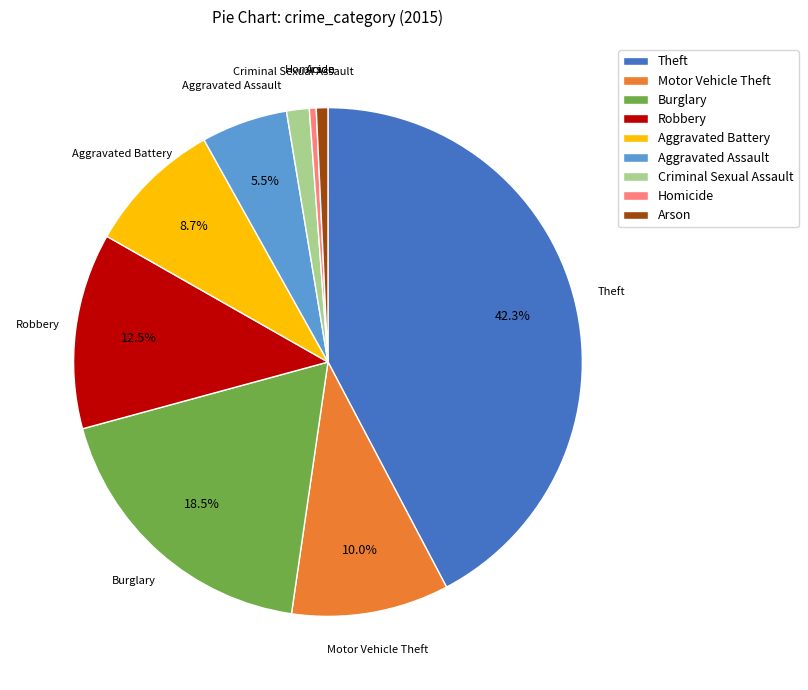

What is the largest slice in the pie chart?

Theft